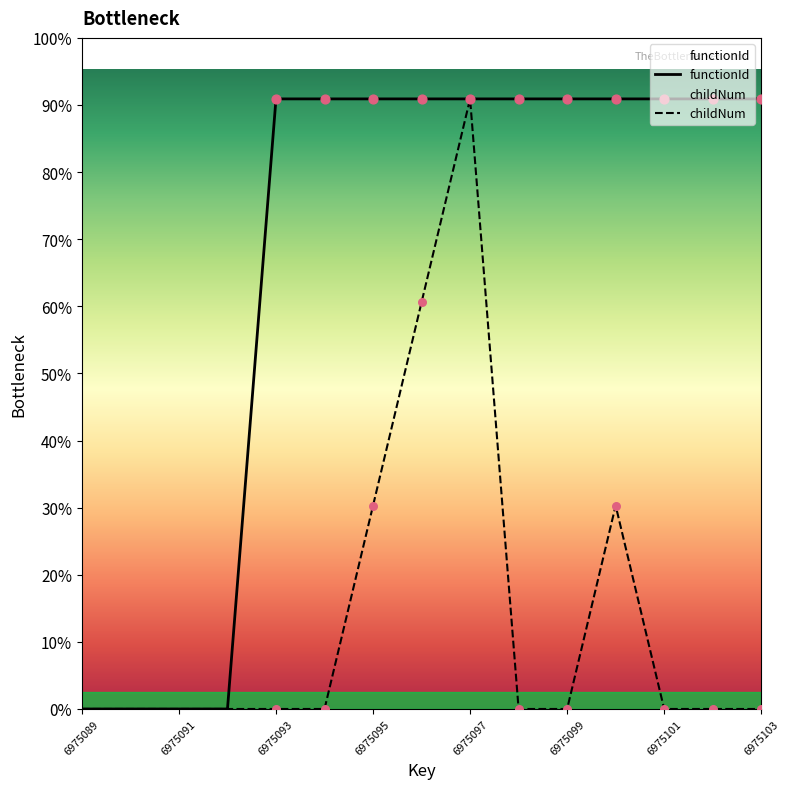

Which series reaches the maximum Y coordinate?

functionId